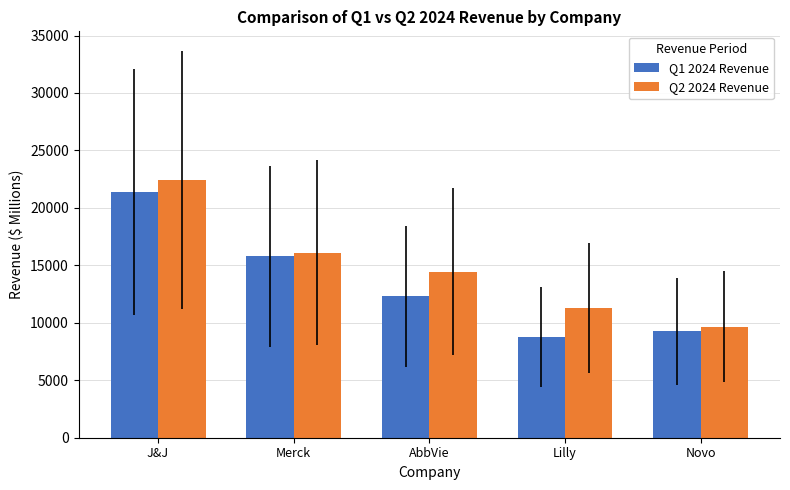

What is the lowest value of the Q1 2024 Revenue series?

8768.0